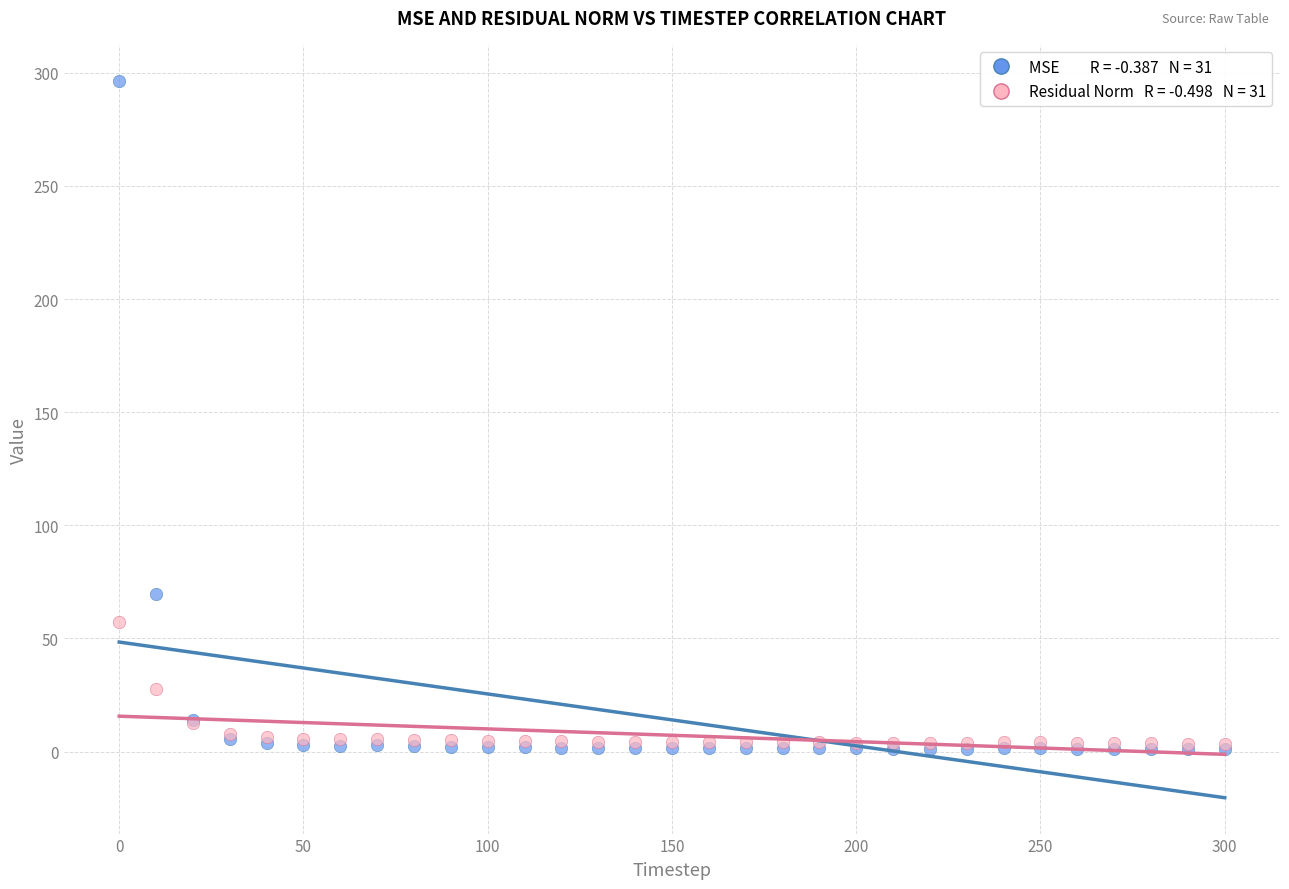

Across all series, what Y value is closest to 148?

69.7